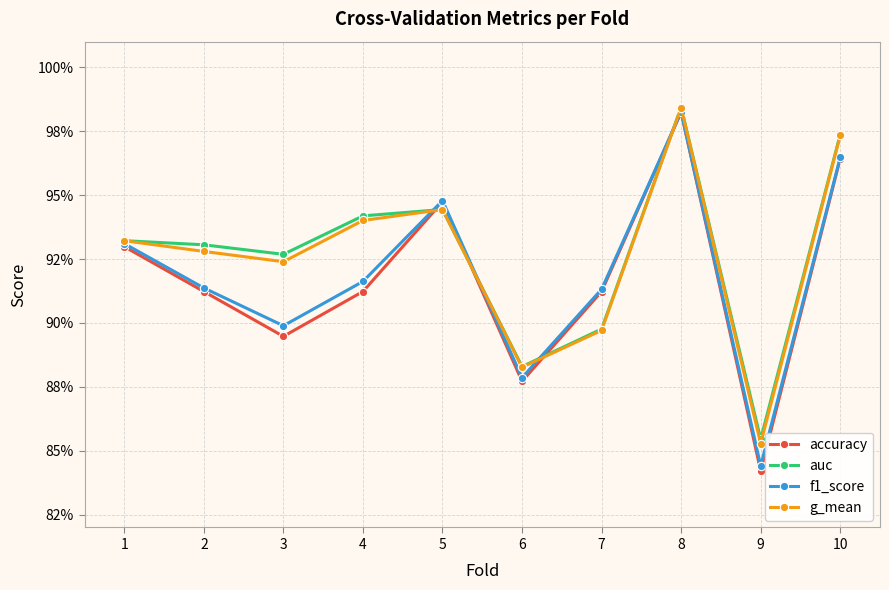

What are all the series names shown in the legend?

accuracy, auc, f1_score, g_mean